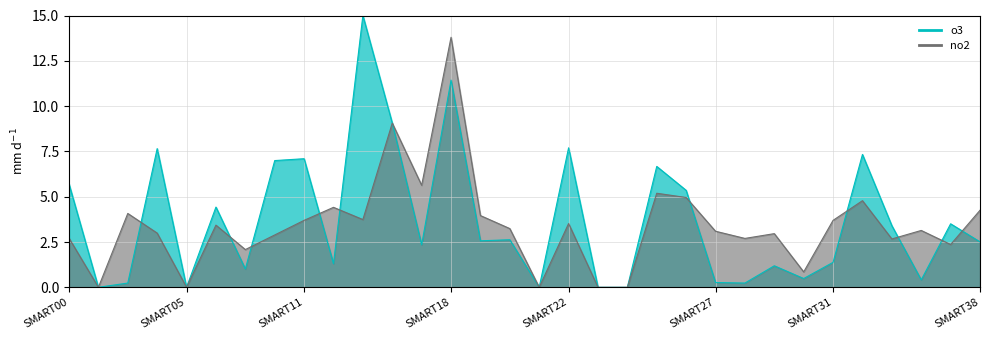

At which label is no2 closest to 6?

SMART17